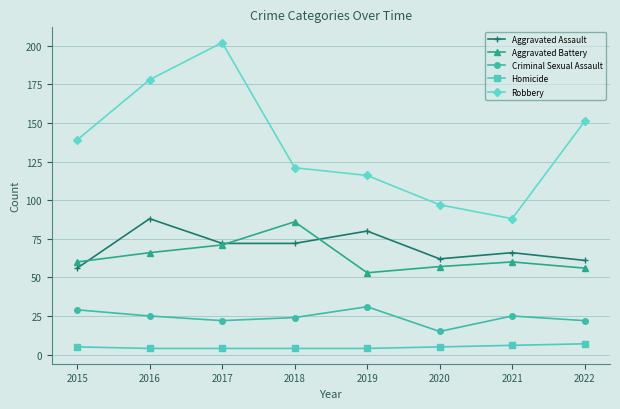

Reading left to right, list all the values displayed in this chart.

Aggravated Assault: 2015=56	2016=88	2017=72	2018=72	2019=80	2020=62	2021=66	2022=61
Aggravated Battery: 2015=60	2016=66	2017=71	2018=86	2019=53	2020=57	2021=60	2022=56
Criminal Sexual Assault: 2015=29	2016=25	2017=22	2018=24	2019=31	2020=15	2021=25	2022=22
Homicide: 2015=5	2016=4	2017=4	2018=4	2019=4	2020=5	2021=6	2022=7
Robbery: 2015=139	2016=178	2017=202	2018=121	2019=116	2020=97	2021=88	2022=151